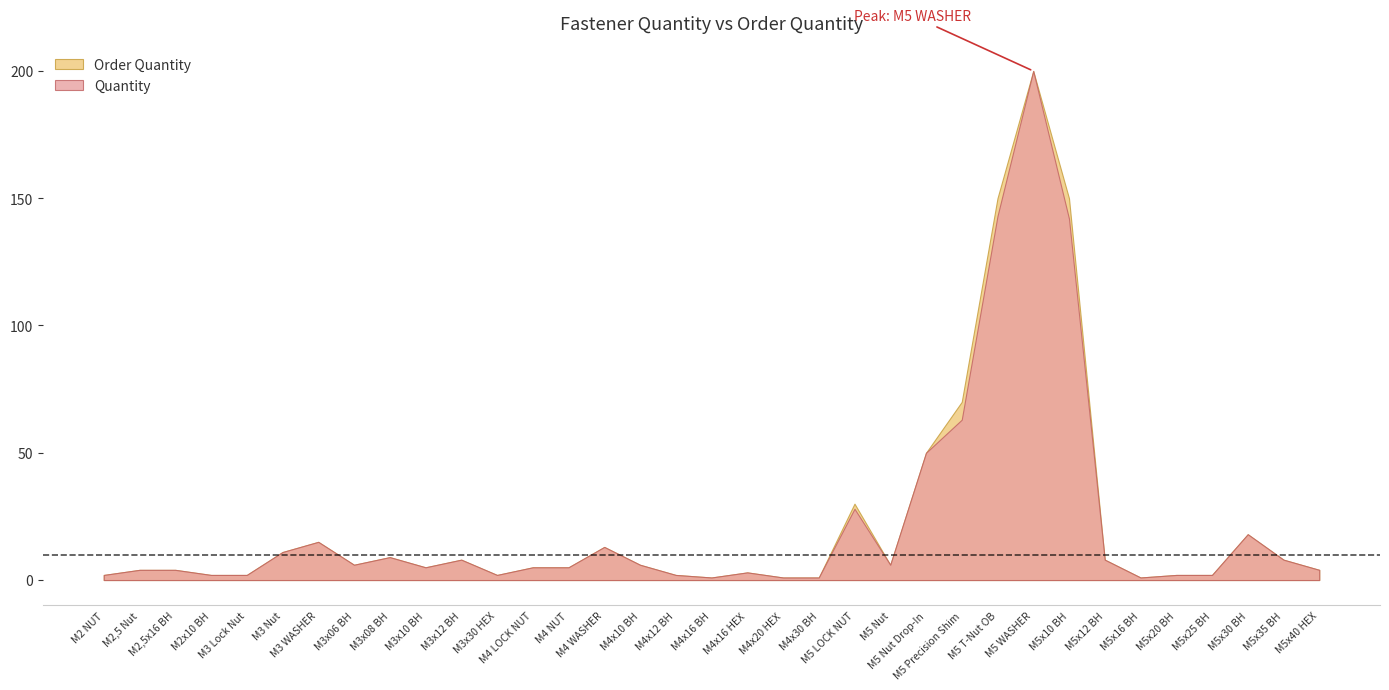

True or false: Quantity has a value of 1 at M4x16 BH.

True